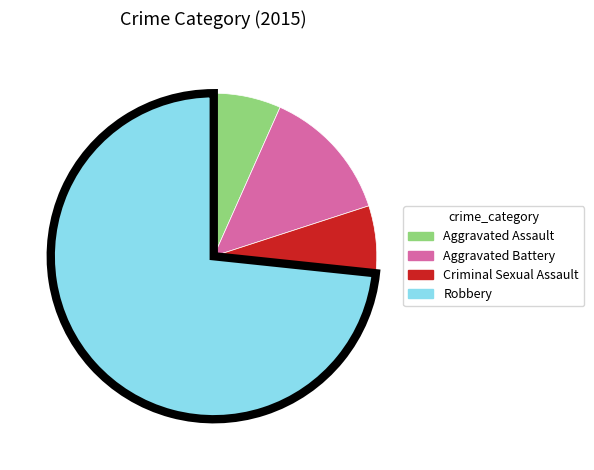

True or false: Robbery accounts for 81% of the total.

False